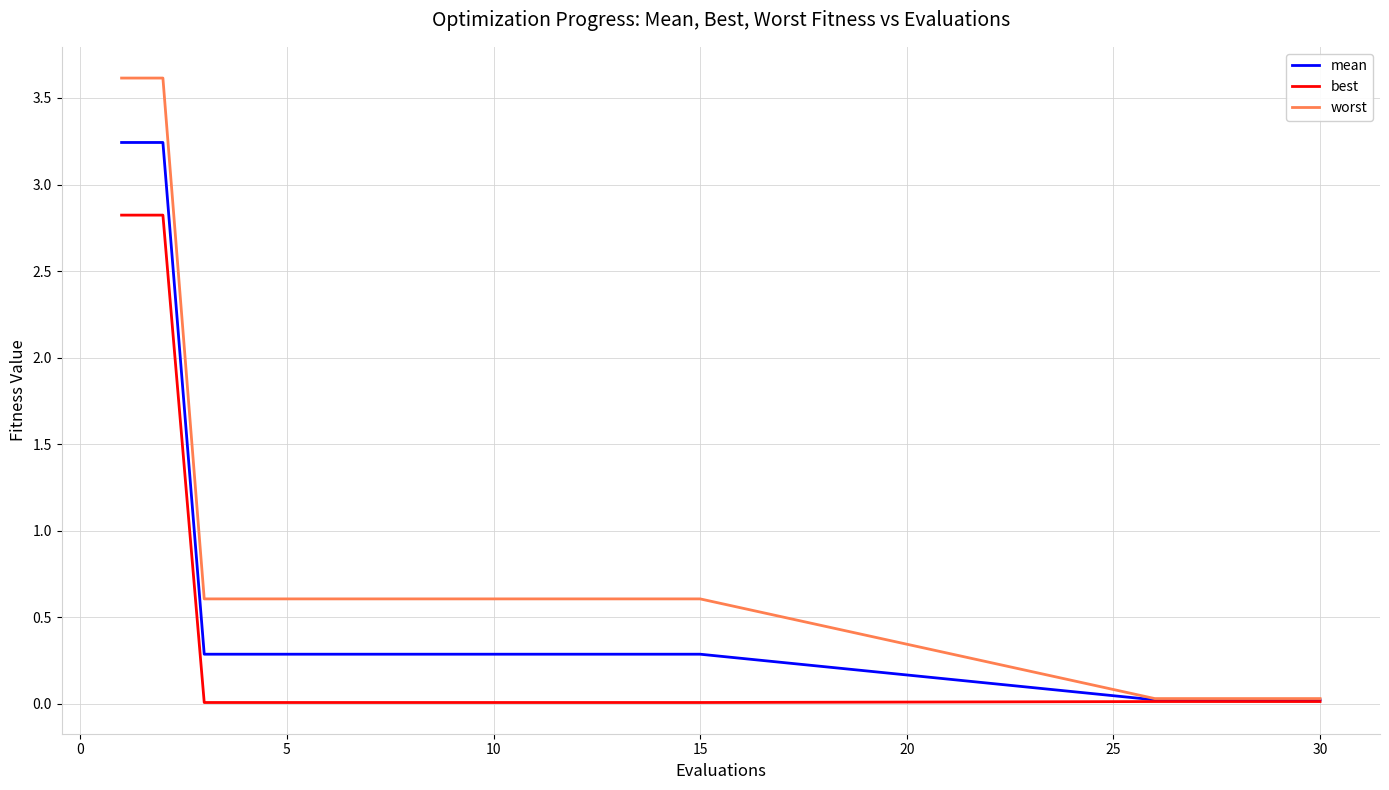

Which series has the largest range (max minus min)?

worst